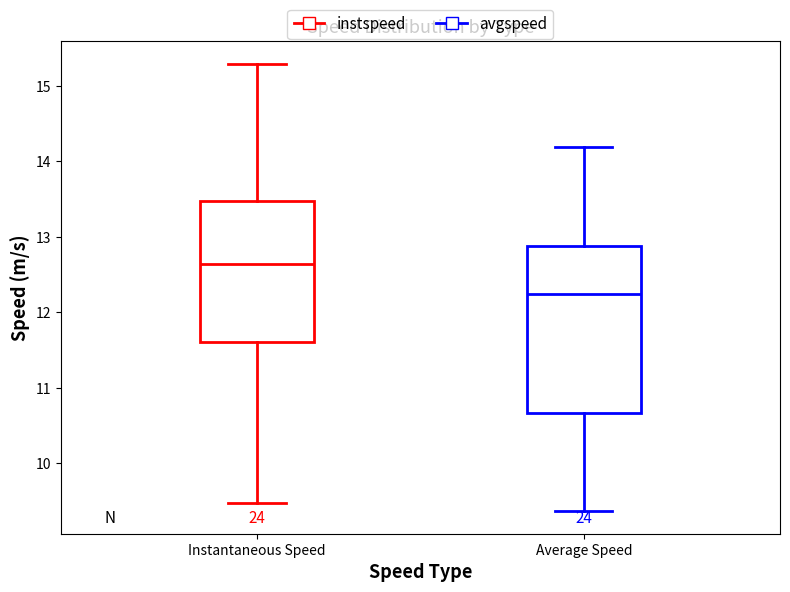

Where does the lower whisker of the box for Instantaneous Speed end on the y-axis? The values are not printed on the chart, so give them approximately, as read against the axis.

9.5